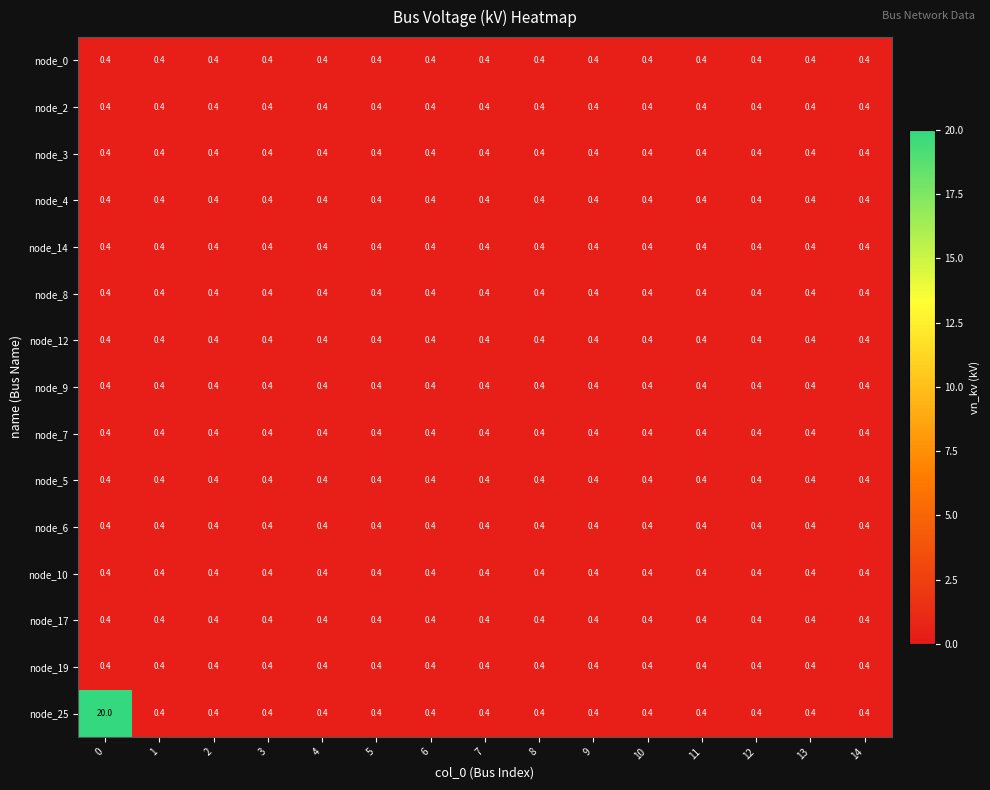

Is it true that node_25 equals 0.4 at 1?

True